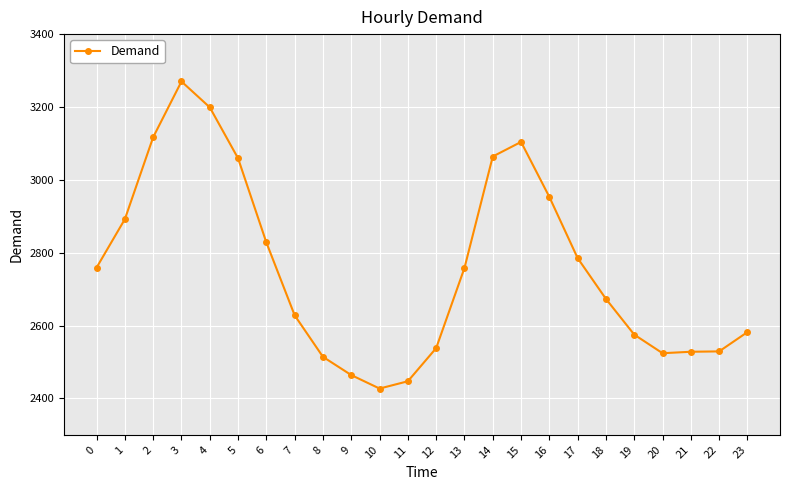

What is the difference between the second highest and second lowest values?

752